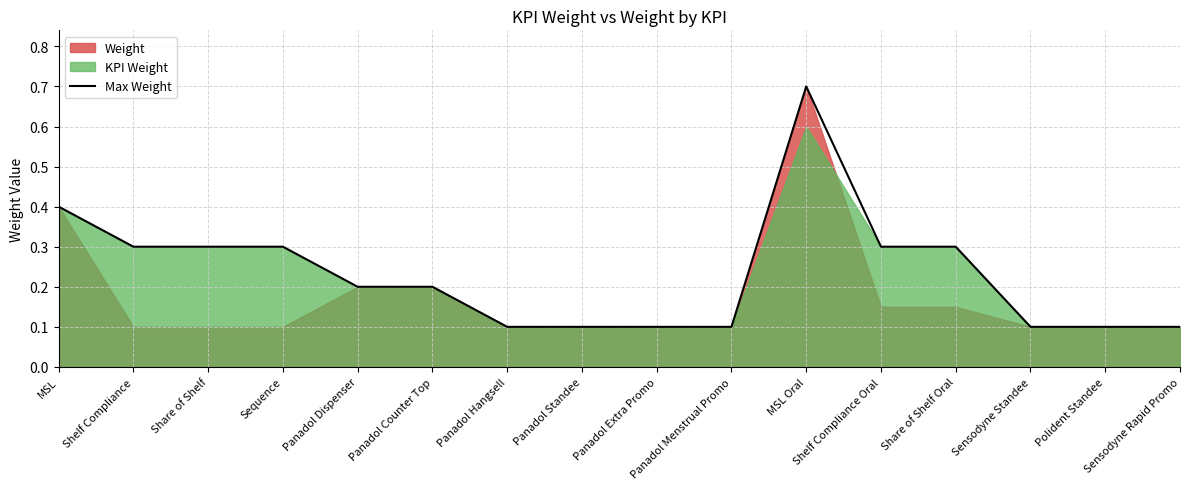

How many values are between 0 and 1?

16